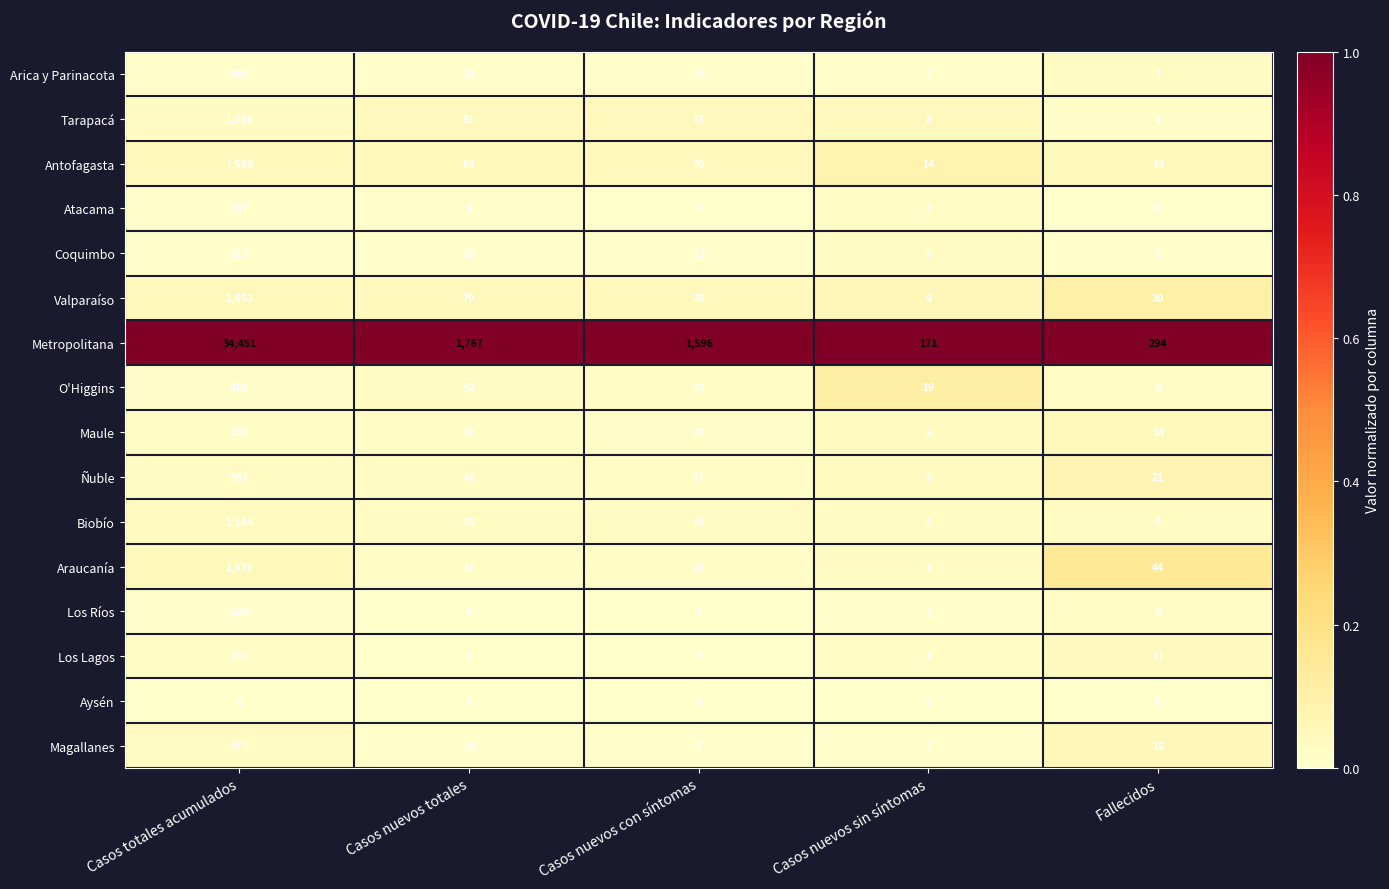

Is it true that Ñuble equals 61 at Casos nuevos totales?

False